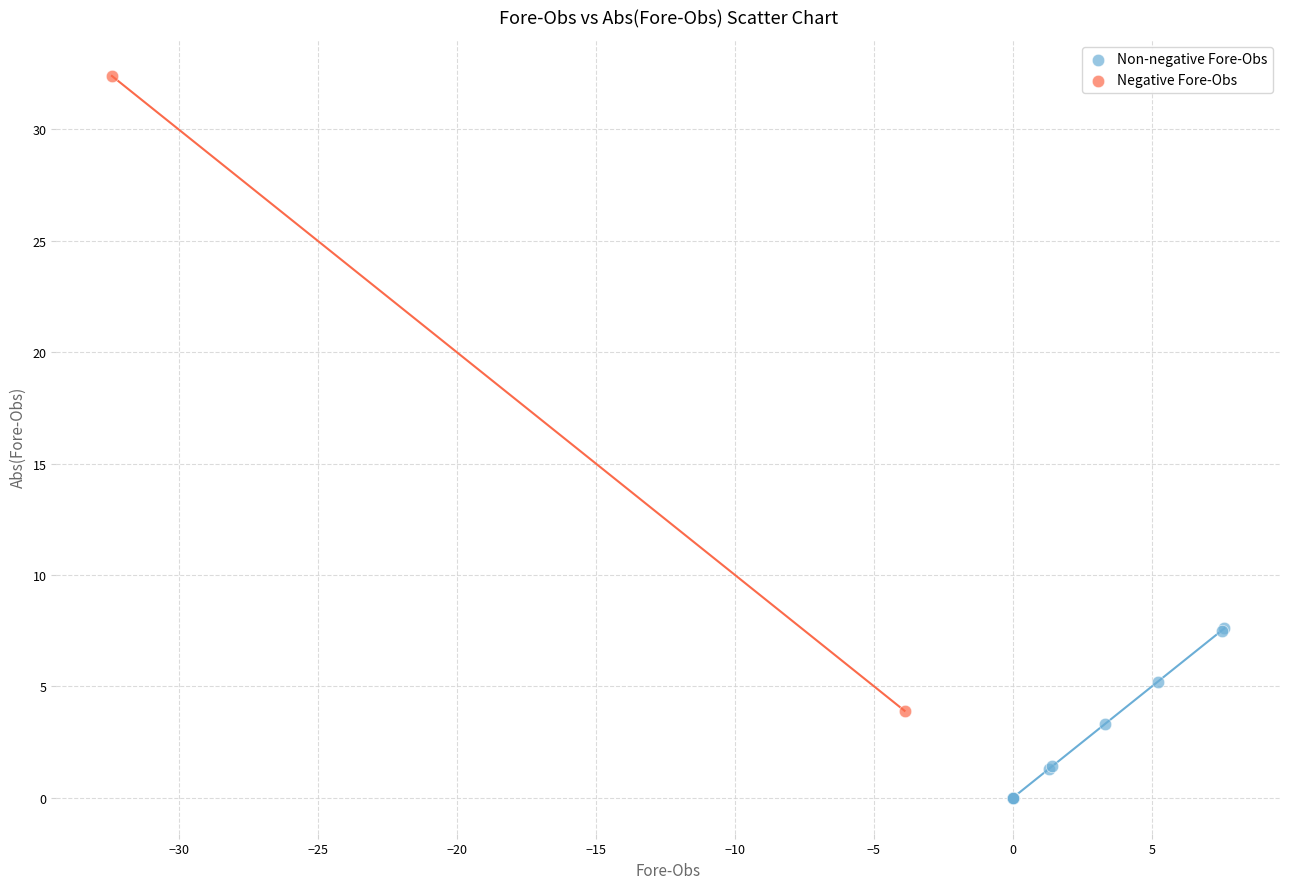

Which series has the widest spread of Y values?

Negative Fore-Obs